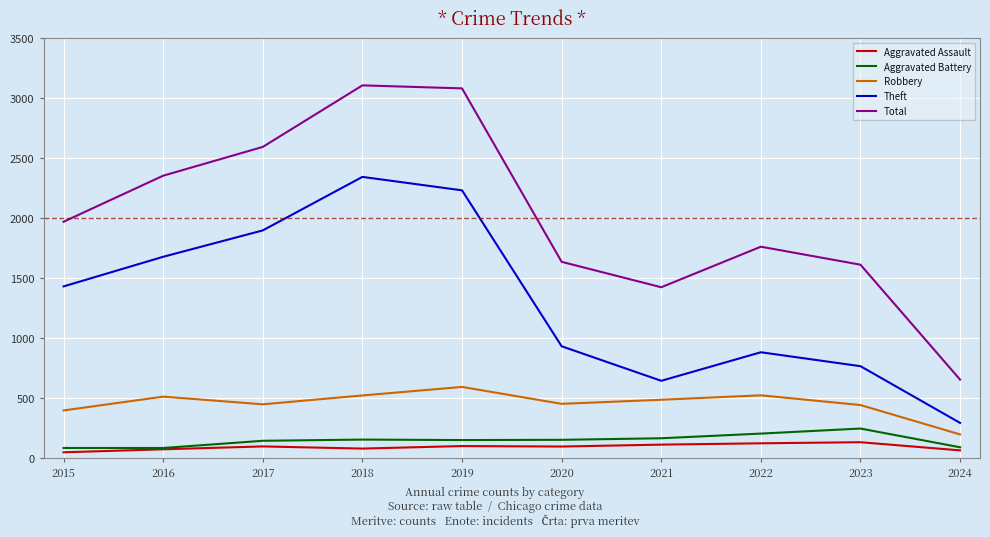

True or false: Aggravated Assault and Theft cross at least once.

False